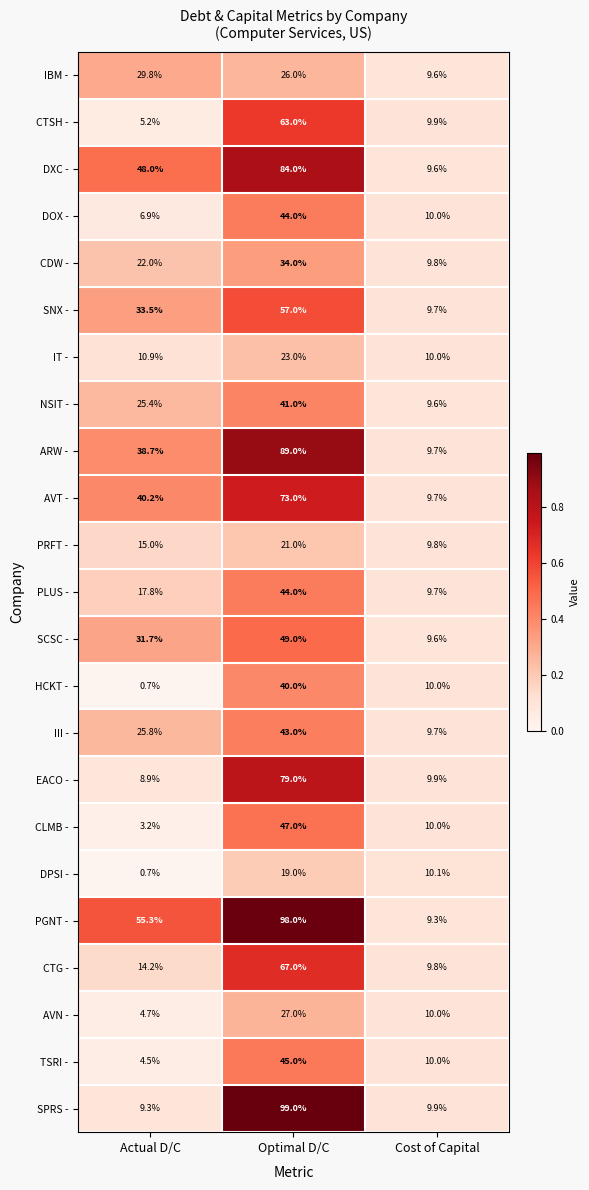

True or false: ARW - has a value of 9.7 at Cost of Capital.

True